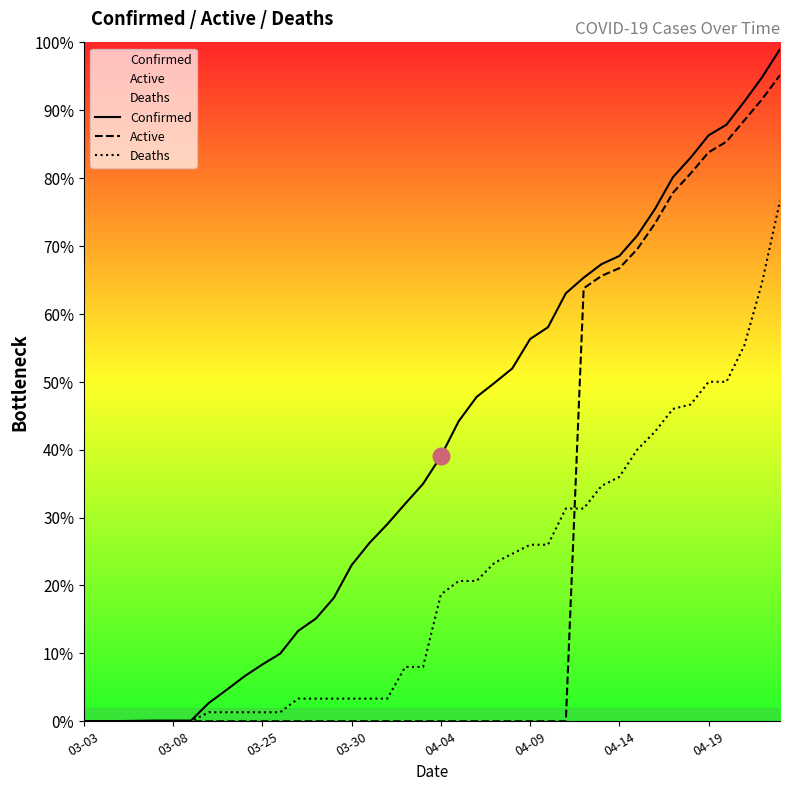

Rank the series by their average value, from highest to lowest.

Confirmed, Active, Deaths